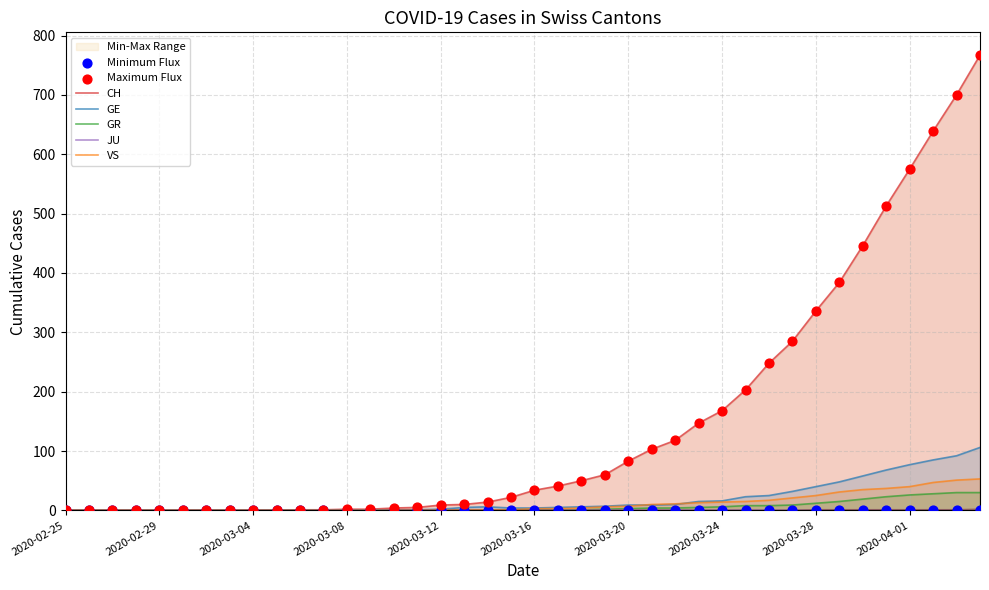

Is the value of ZG at 2020-03-04 greater than the value of GE at 2020-03-12?

No